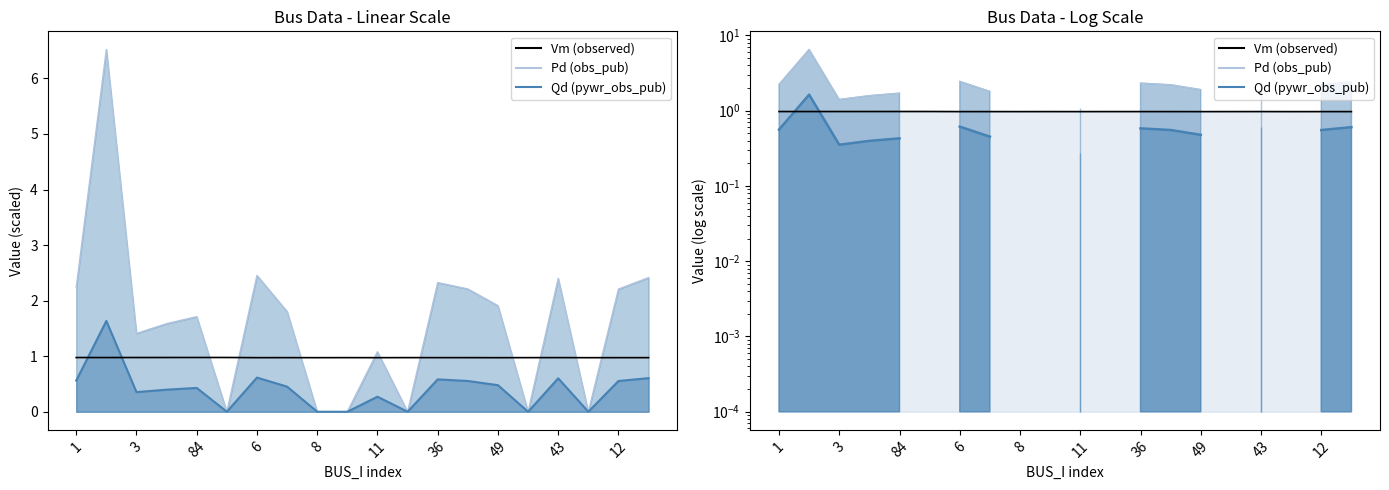

Which series has the largest total across all categories?

Pd line